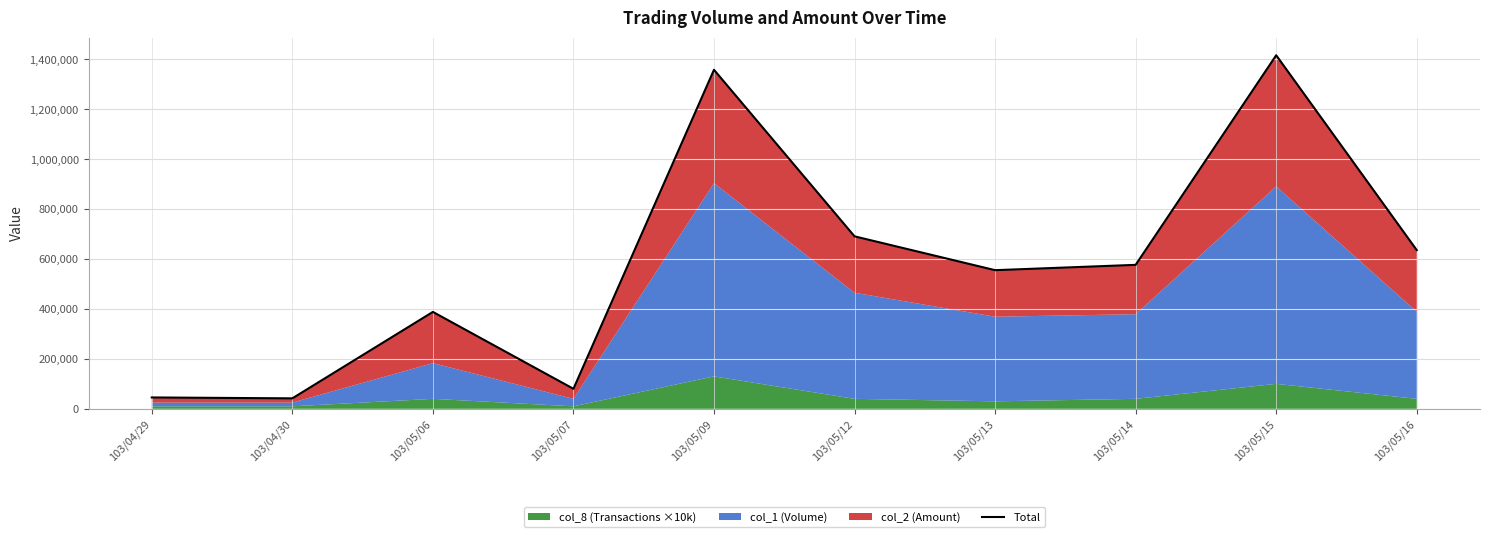

True or false: the data shows 635760 at 103/05/16.

True